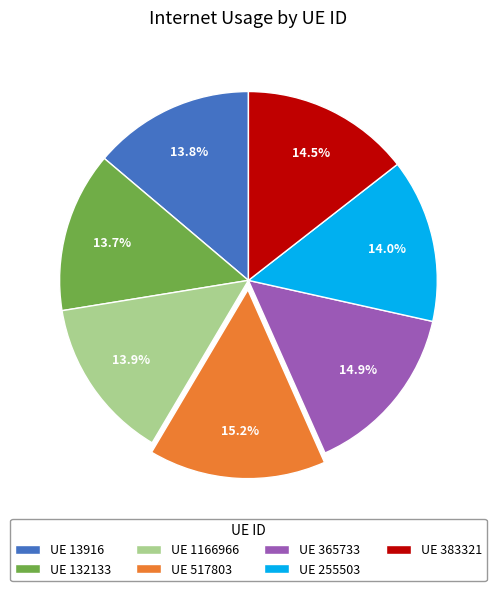

Is there a majority slice in this chart?

No